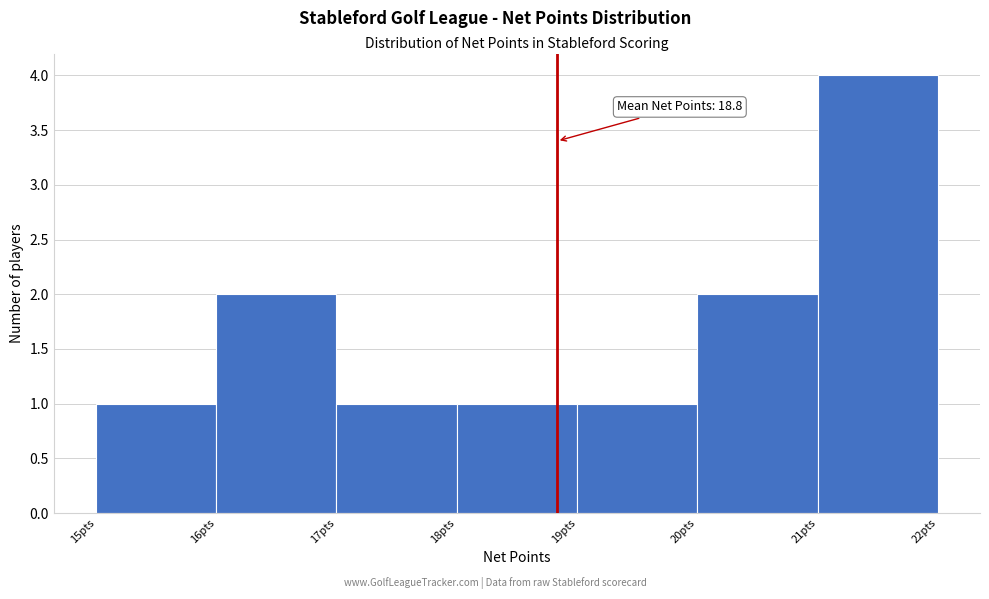

Over which range of the x-axis is the bar tallest?

21 to 22